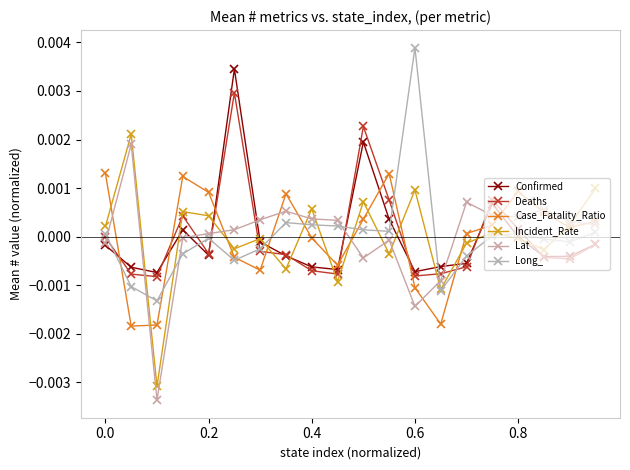

How many lines are shown in the chart?

6